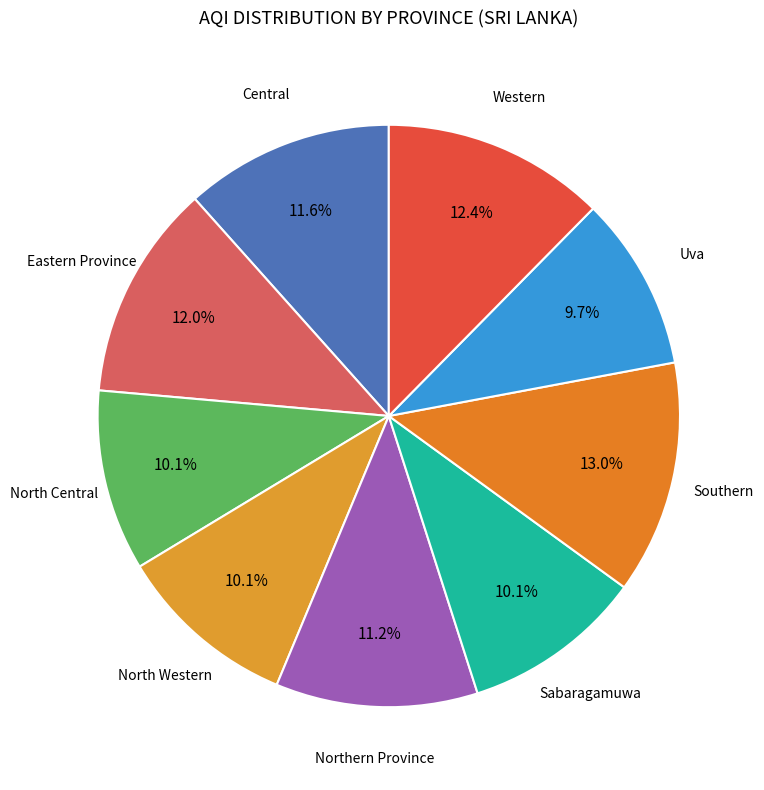

Is there any slice that represents more than half of the pie?

No